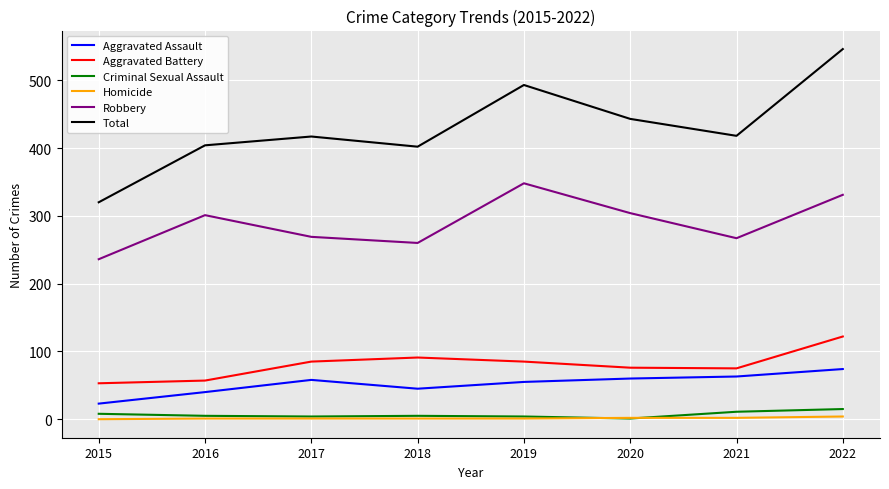

The value of Total at 2021 is 554. True or false?

False